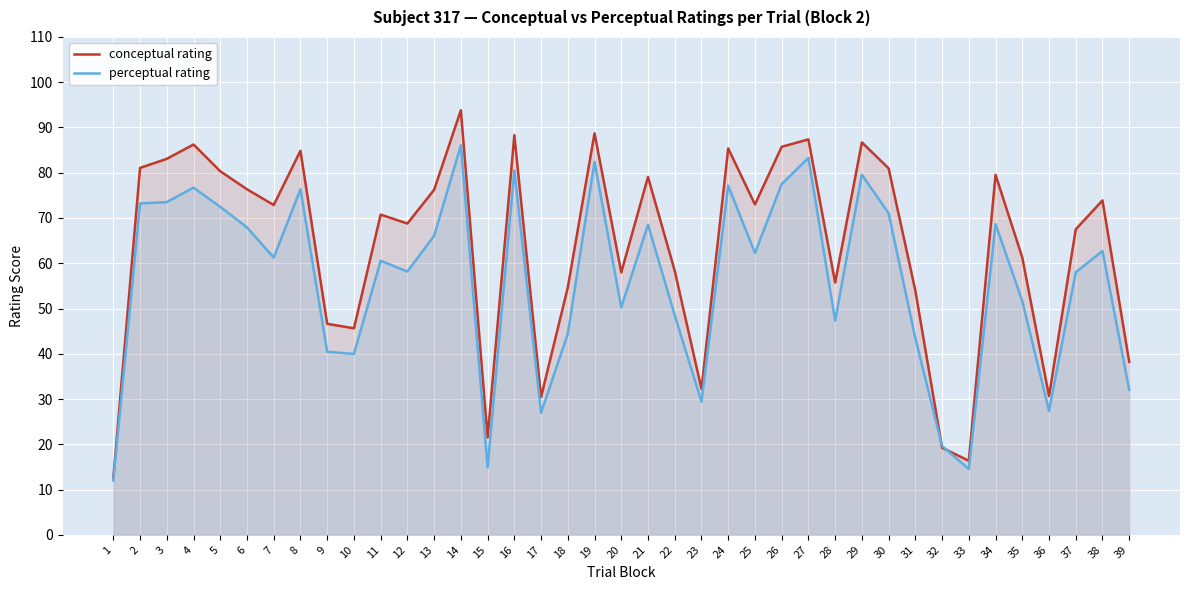

True or false: conceptual rating and perceptual rating cross at least once.

True